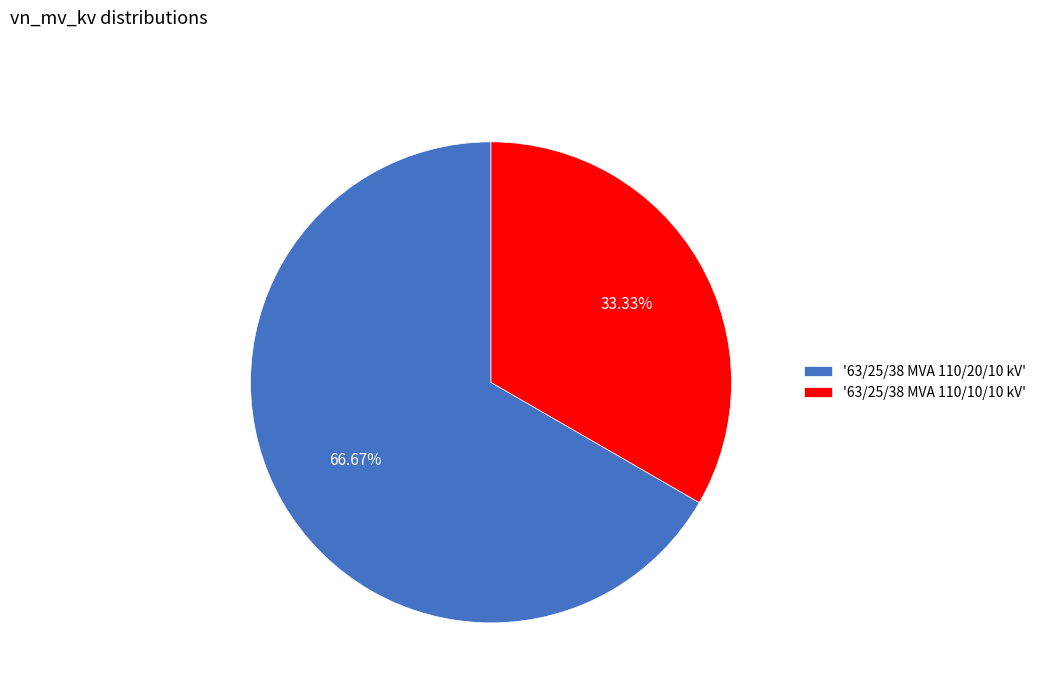

Do '63/25/38 MVA 110/10/10 kV' and '63/25/38 MVA 110/20/10 kV' together represent more than half of the pie?

Yes